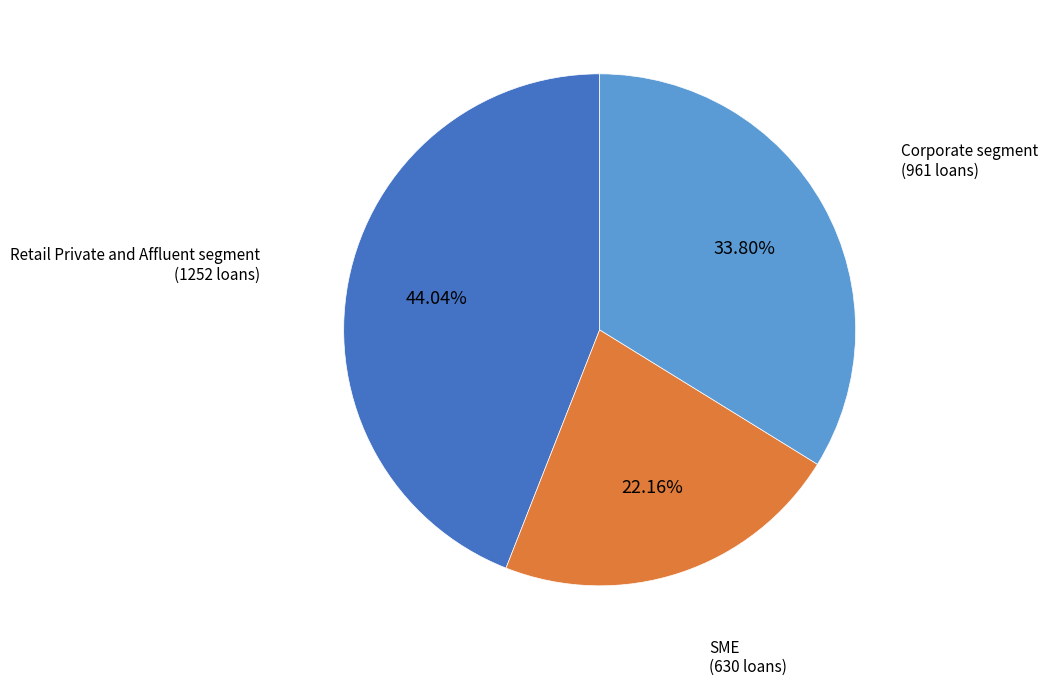

True or false: Retail Private and Affluent segment accounts for 31% of the total.

False